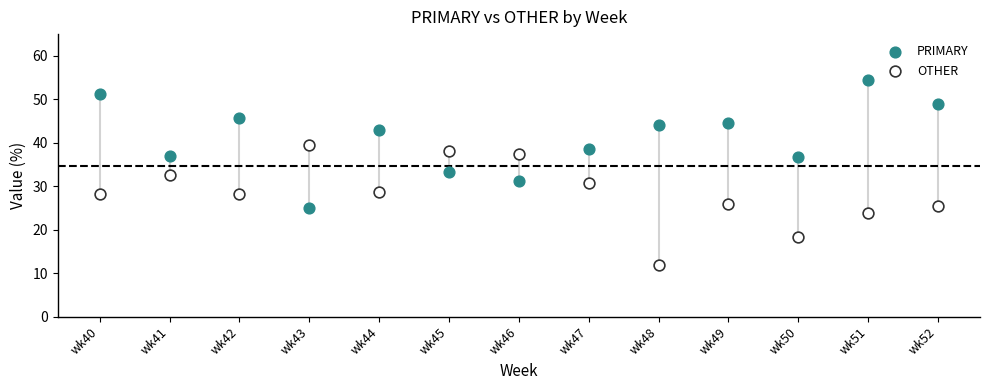

What are all the series names shown in the legend?

PRIMARY, OTHER